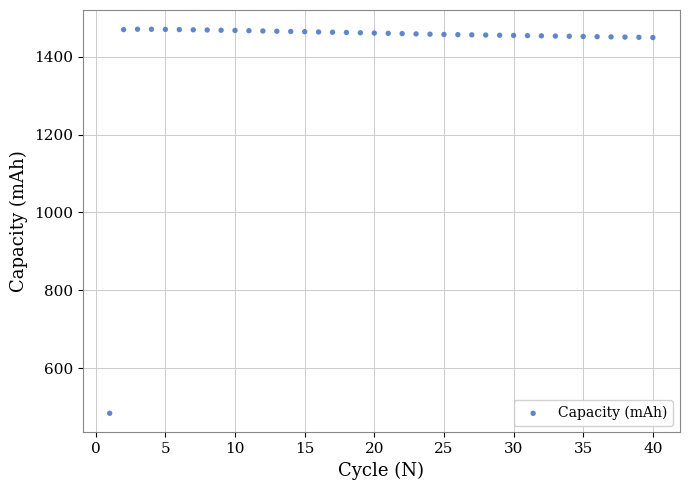

What is the range of Y values (max minus min)?

985.4